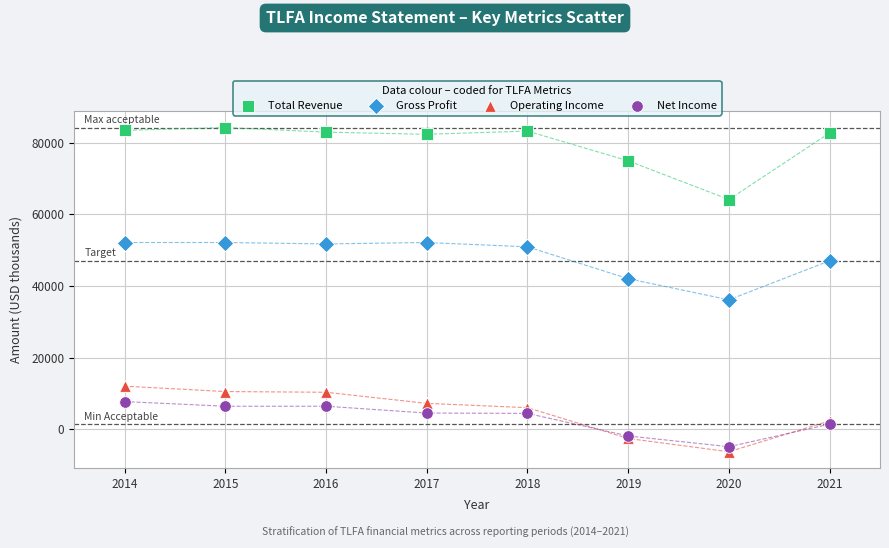

What is the X range (max minus min) for the scatter plot?

7